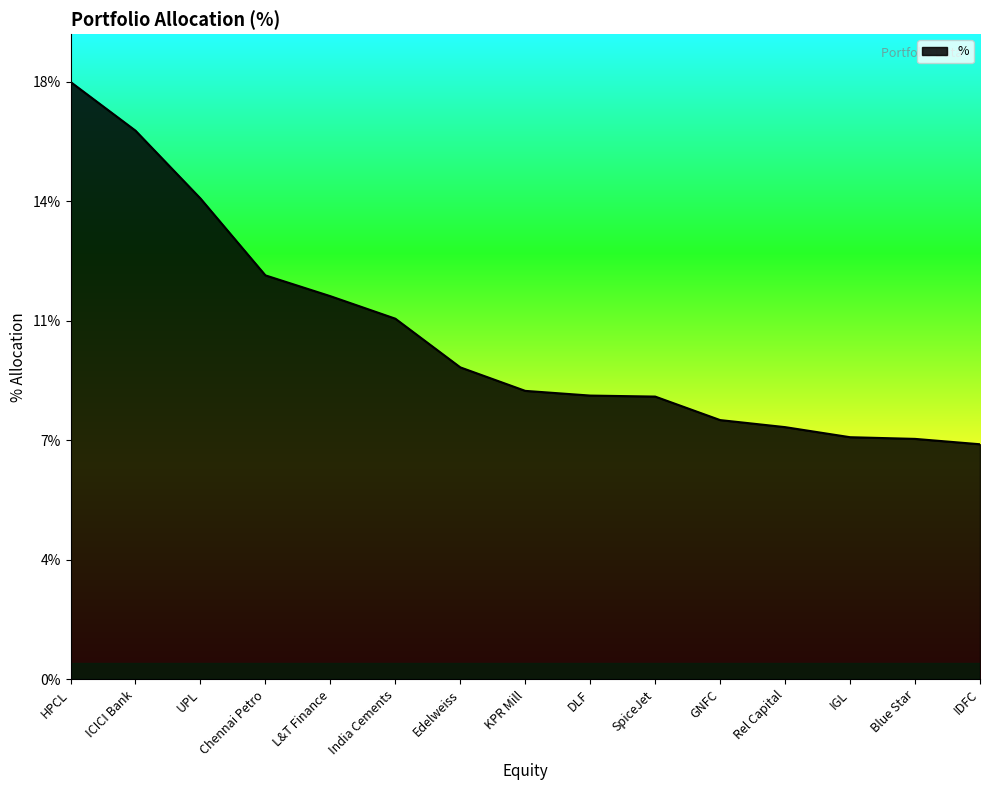

Which has a higher value, UPL or IGL?

UPL